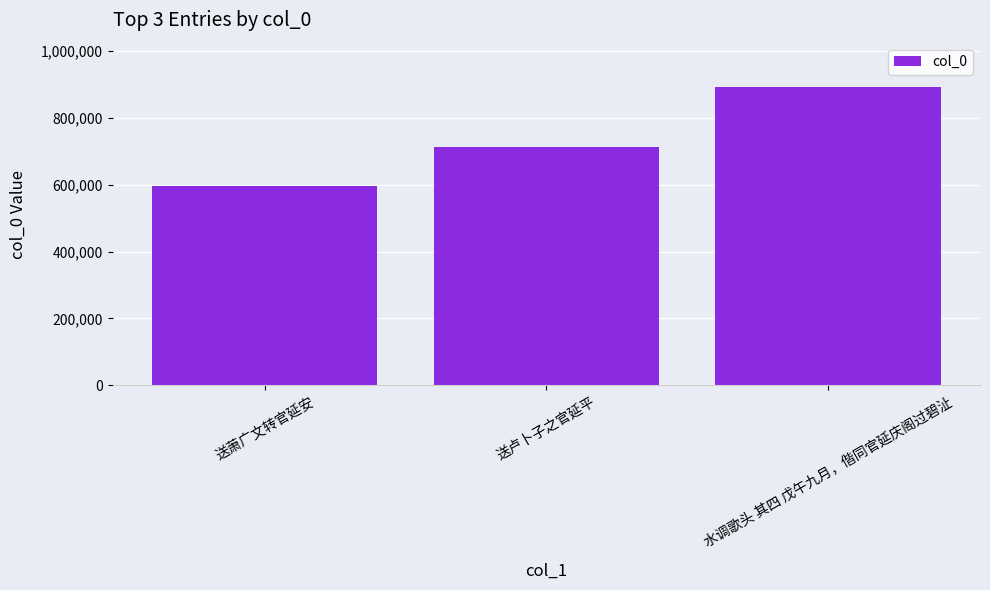

True or false: the data shows 167793 at 送萧广文转官延安.

False